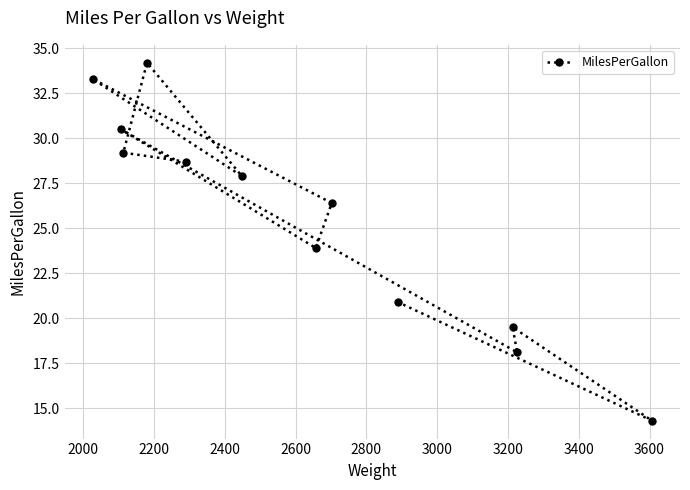

What is the smallest value displayed?

14.3